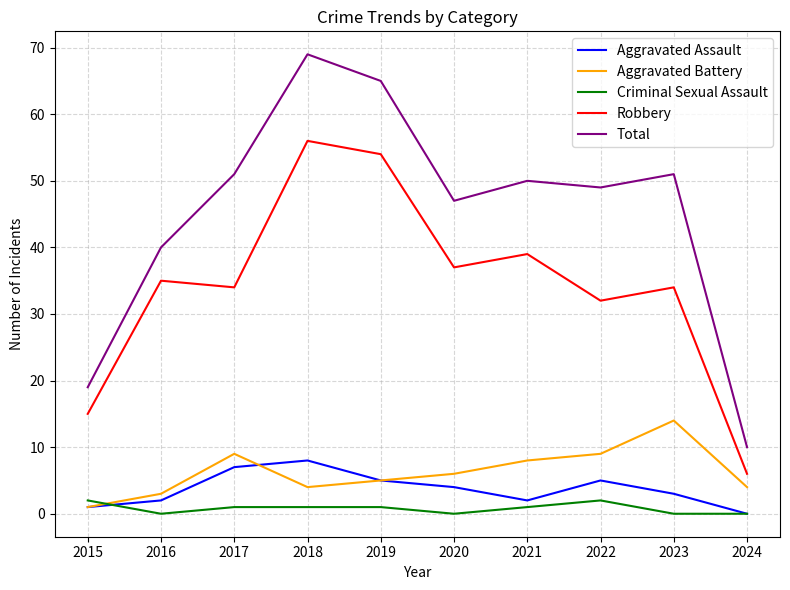

Which series has the largest total across all categories?

Total